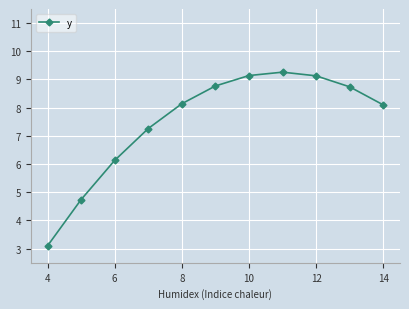

What is the difference between the maximum and minimum values?

6.2